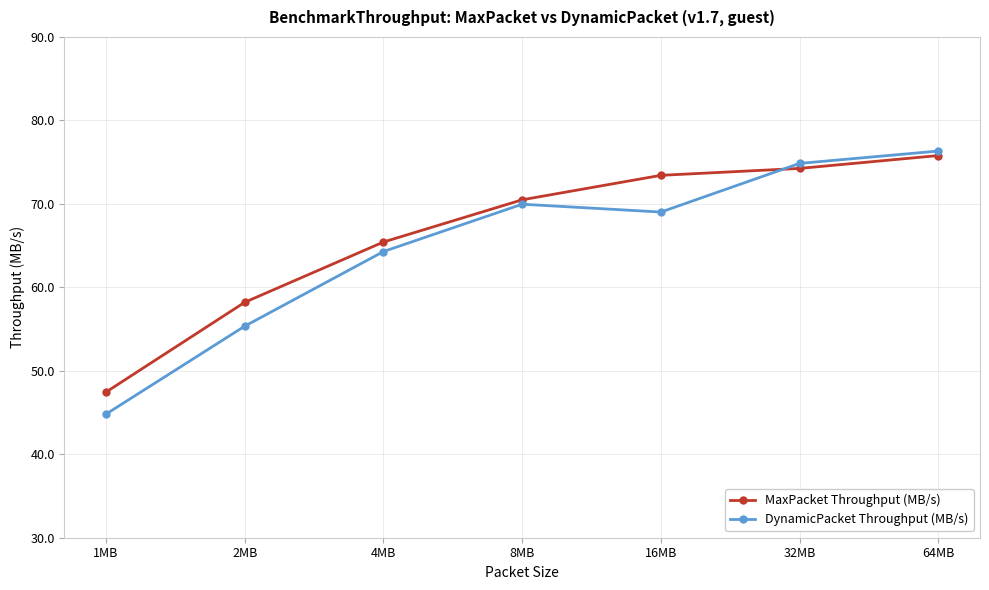

Which category has the highest value in the MaxPacket Throughput (MB/s) series?

64MB